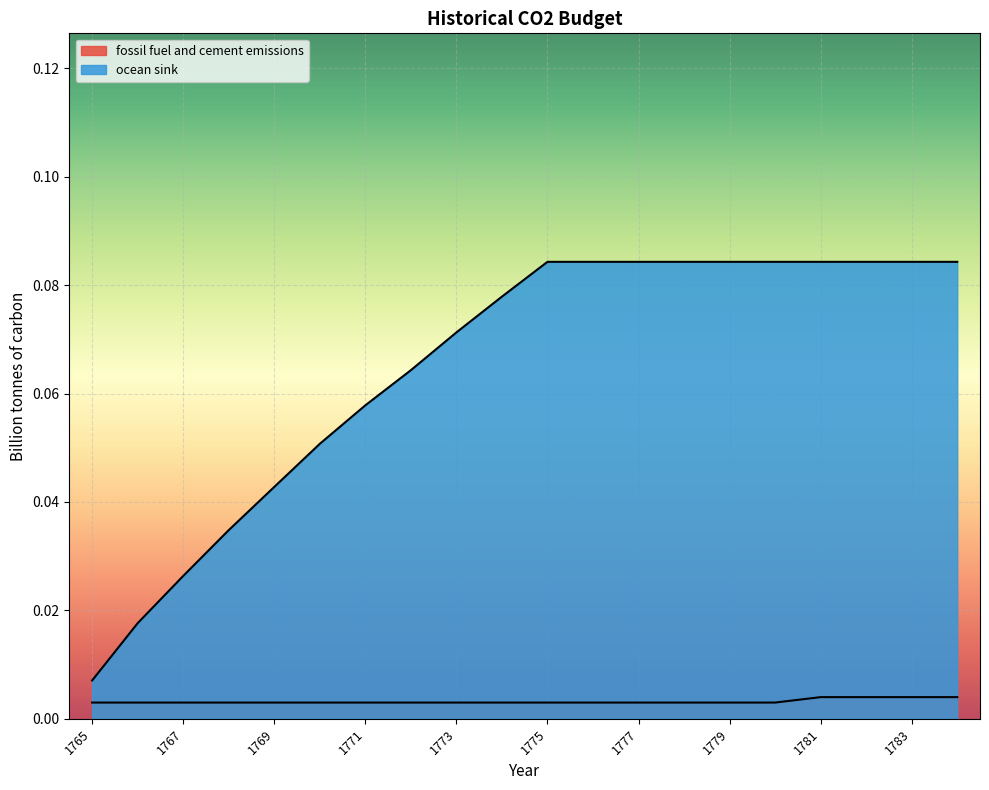

Which series has the largest range (max minus min)?

ocean sink